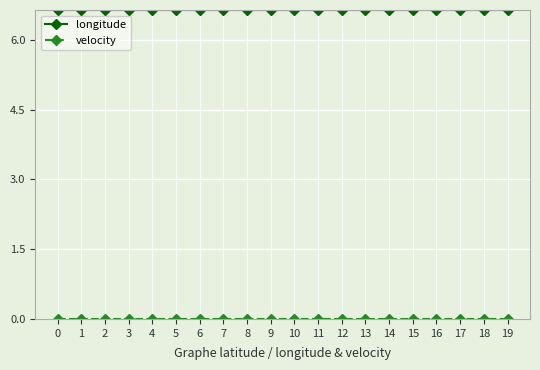

What is the lowest value of the longitude series?

6.6